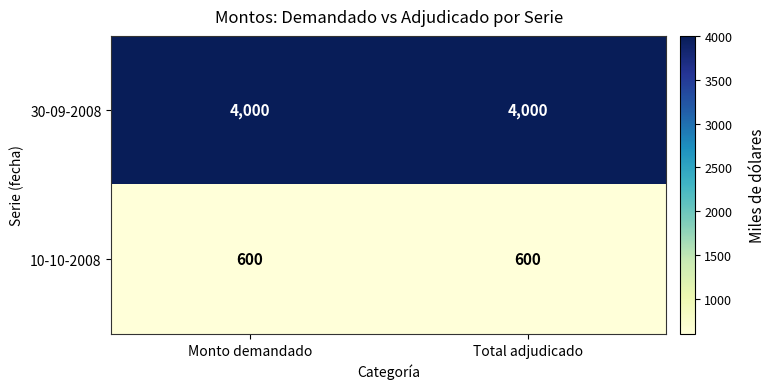

What is the total value across all series at Total adjudicado?

4600